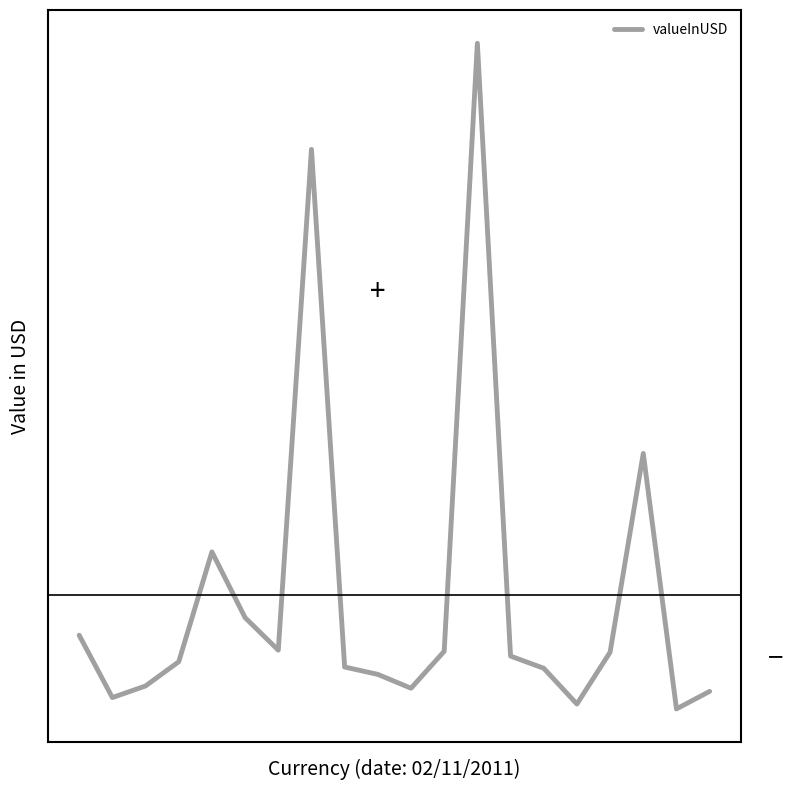

Which label corresponds to the largest value in the chart?

12